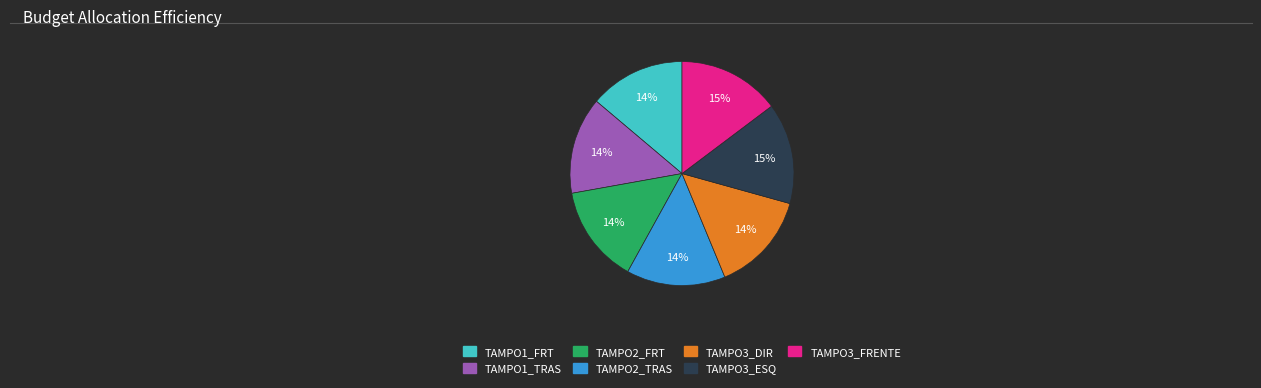

Is there a majority slice in this chart?

No